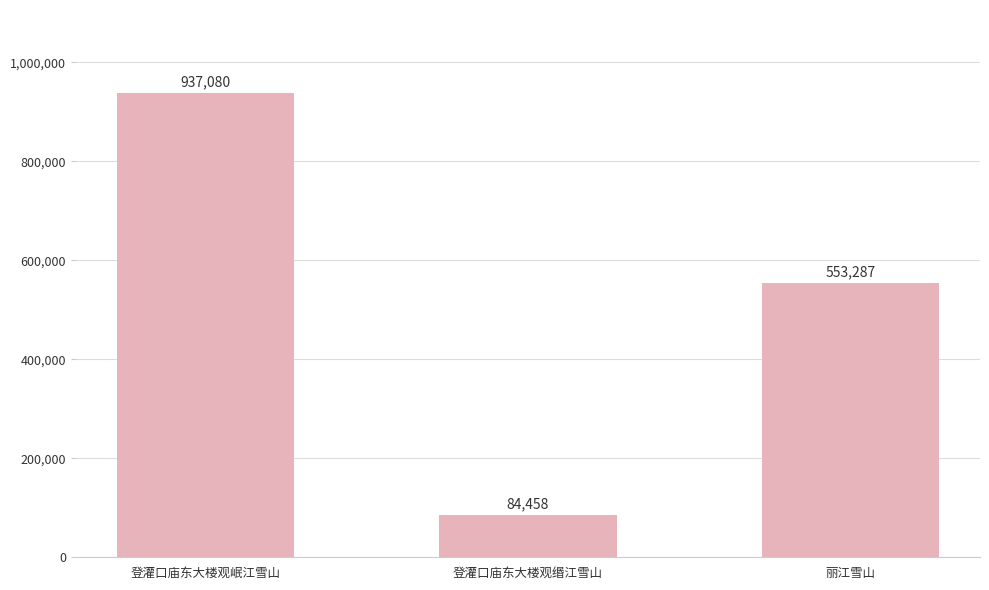

Rank the categories by value from highest to lowest.

登灌口庙东大楼观岷江雪山, 丽江雪山, 登灌口庙东大楼观缗江雪山